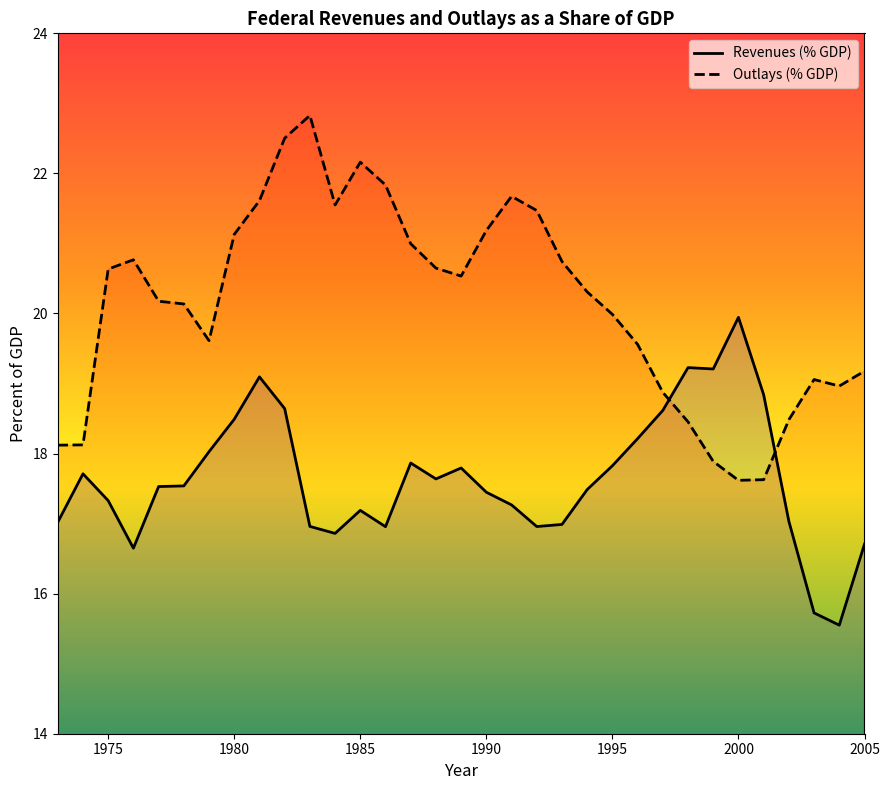

What is the average value of the Revenues (% GDP) series?

17.6